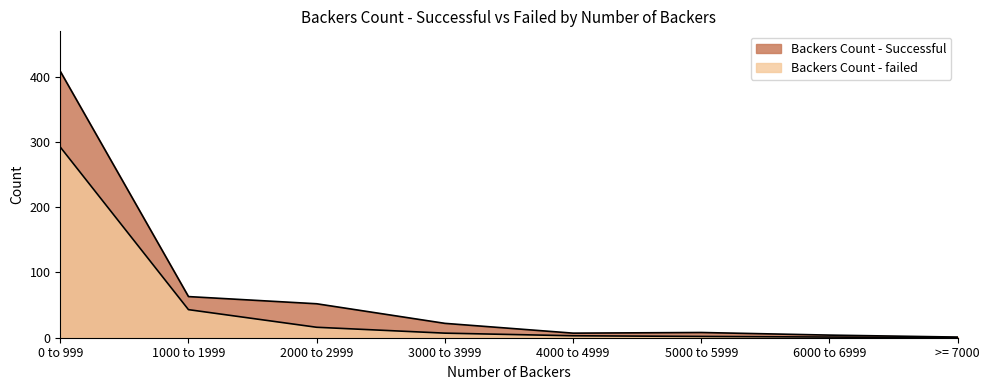

The value of Backers Count - Successful at 5000 to 5999 is 8. True or false?

True